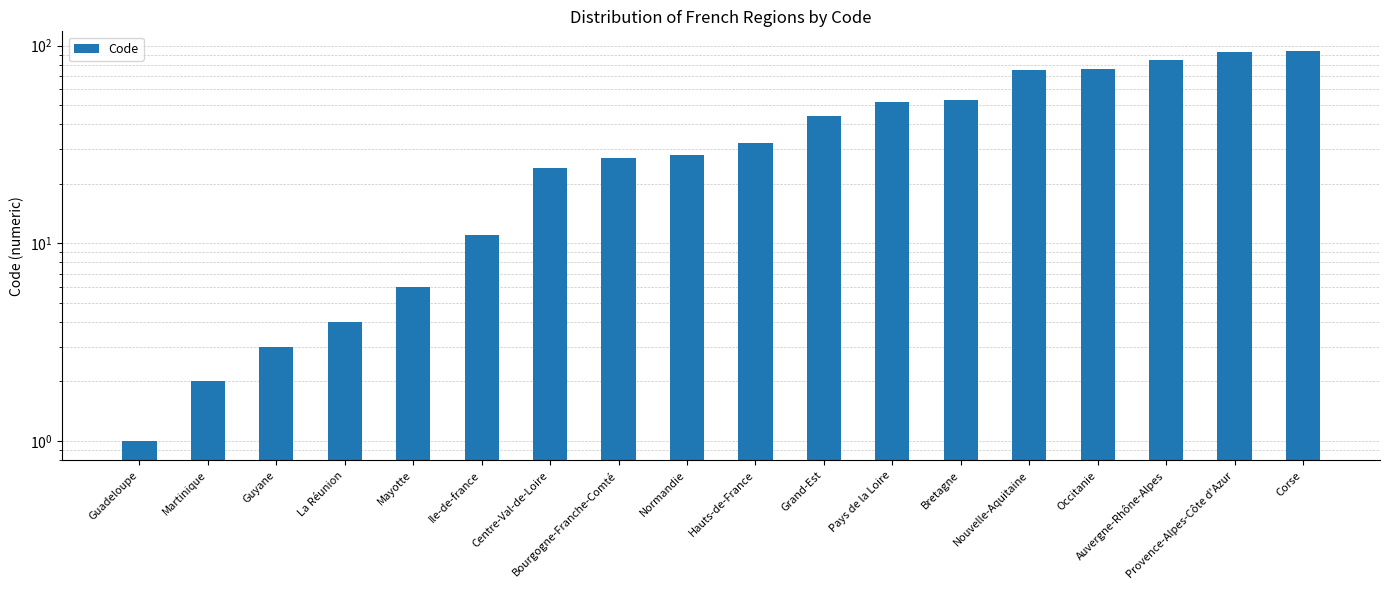

Reading left to right, extract all data points from this chart.

Guadeloupe=1	Martinique=2	Guyane=3	La Réunion=4	Mayotte=6	Ile-de-france=11	Centre-Val-de-Loire=24	Bourgogne-Franche-Comté=27	Normandie=28	Hauts-de-France=32	Grand-Est=44	Pays de la Loire=52	Bretagne=53	Nouvelle-Aquitaine=75	Occitanie=76	Auvergne-Rhône-Alpes=84	Provence-Alpes-Côte d'Azur=93	Corse=94